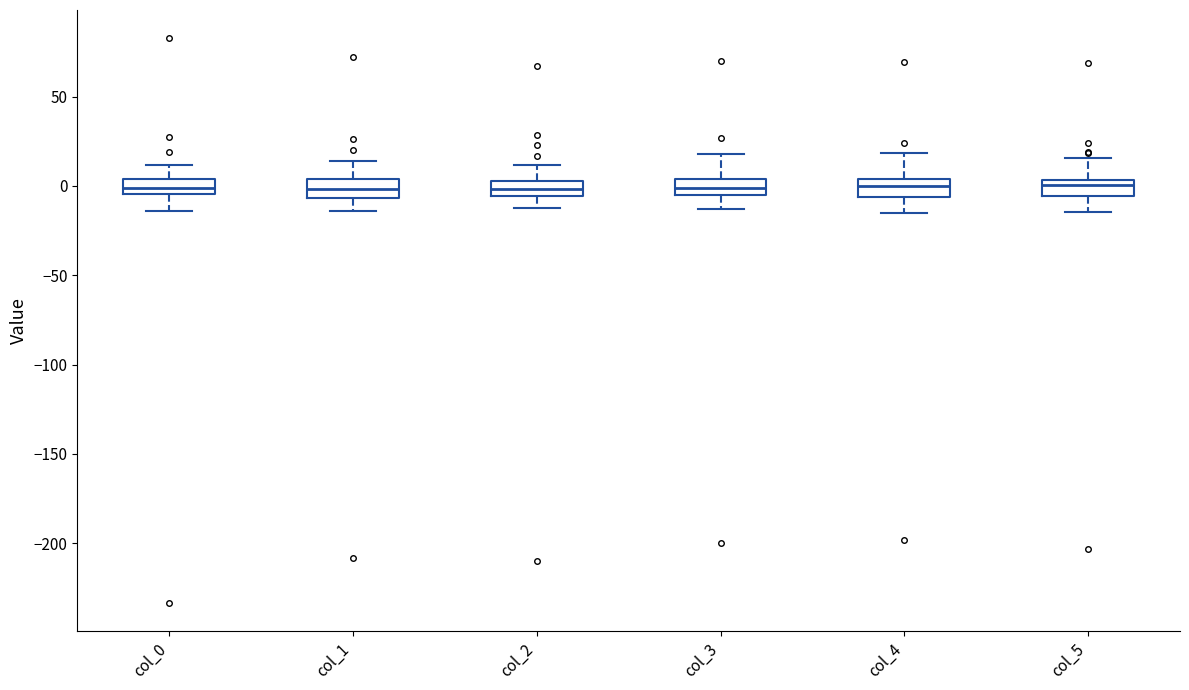

Reading left to right, transcribe this box plot: for each box, give where its median line is, the range the box spans, and where its two whiskers end, as read against the y-axis. The values are not printed on the chart, so give them approximately, as read against the axis.

col_0: median 0, box -5 to 5, whiskers -15 to 10
col_1: median 0, box -5 to 5, whiskers -15 to 15
col_2: median 0, box -5 to 5, whiskers -10 to 10
col_3: median 0, box -5 to 5, whiskers -15 to 20
col_4: median 0, box -5 to 5, whiskers -15 to 20
col_5: median 0, box -5 to 5, whiskers -15 to 15